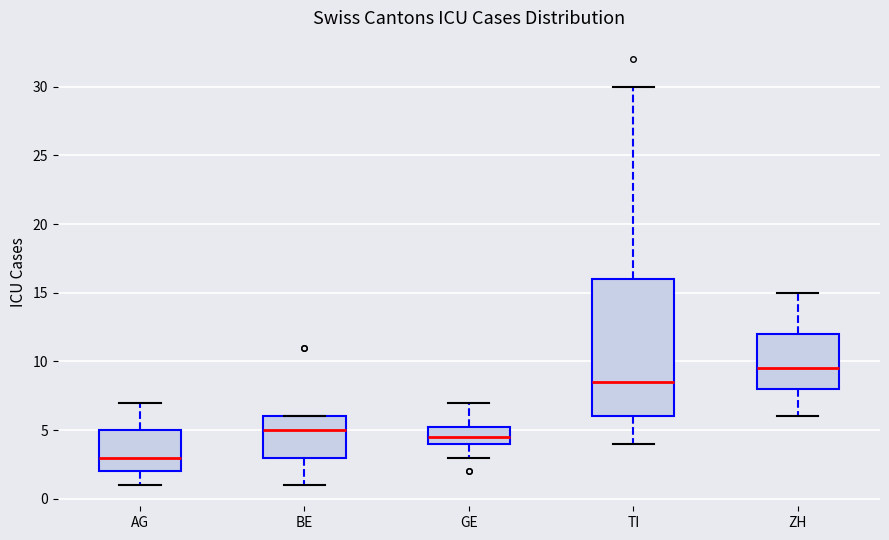

Comparing the boxes themselves (not the whiskers), which one is the tallest?

TI